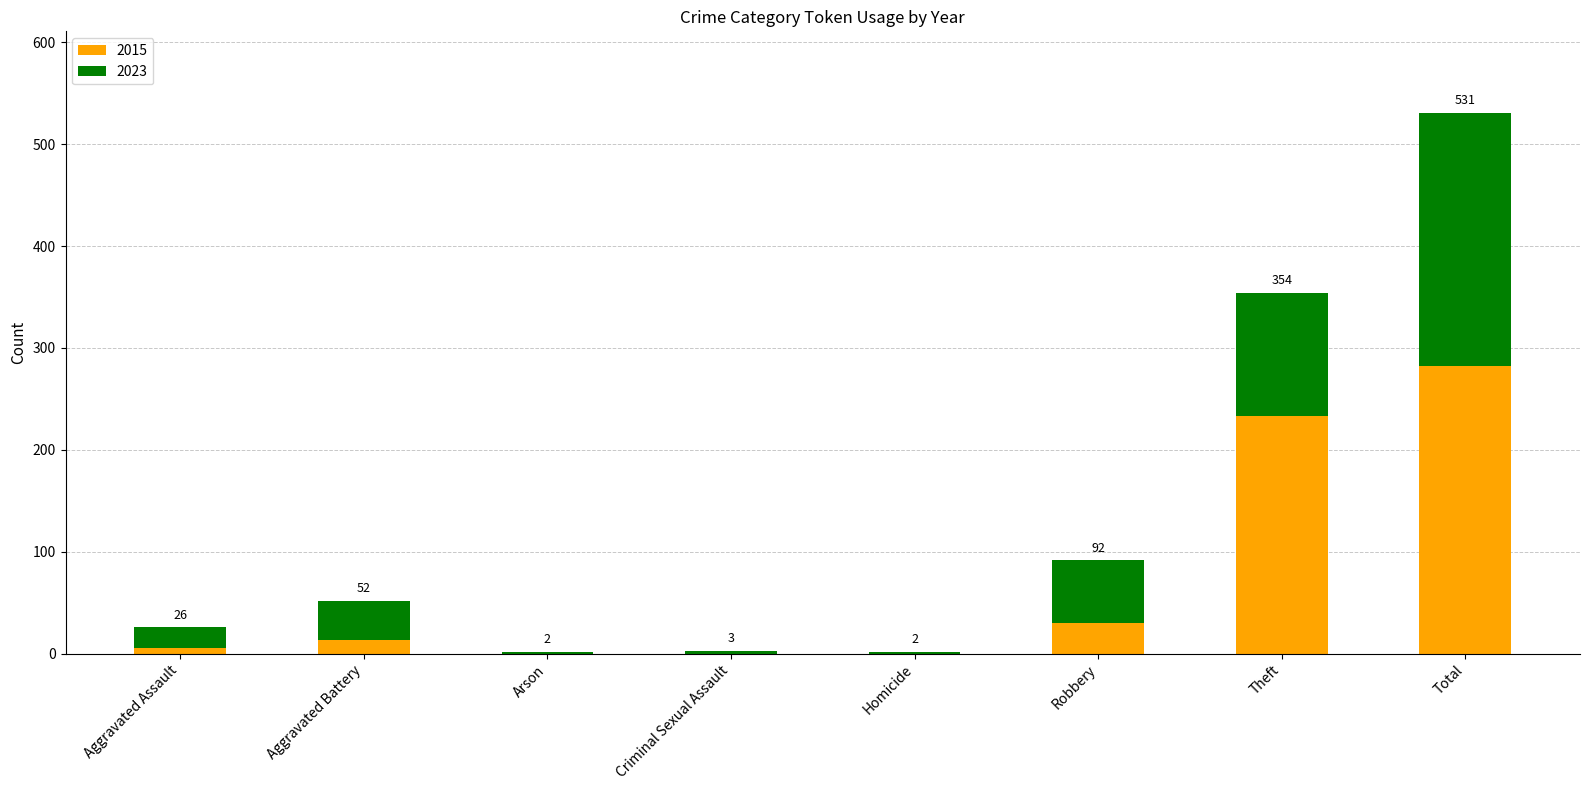

What is the label of the 4th bar from the right?

Homicide